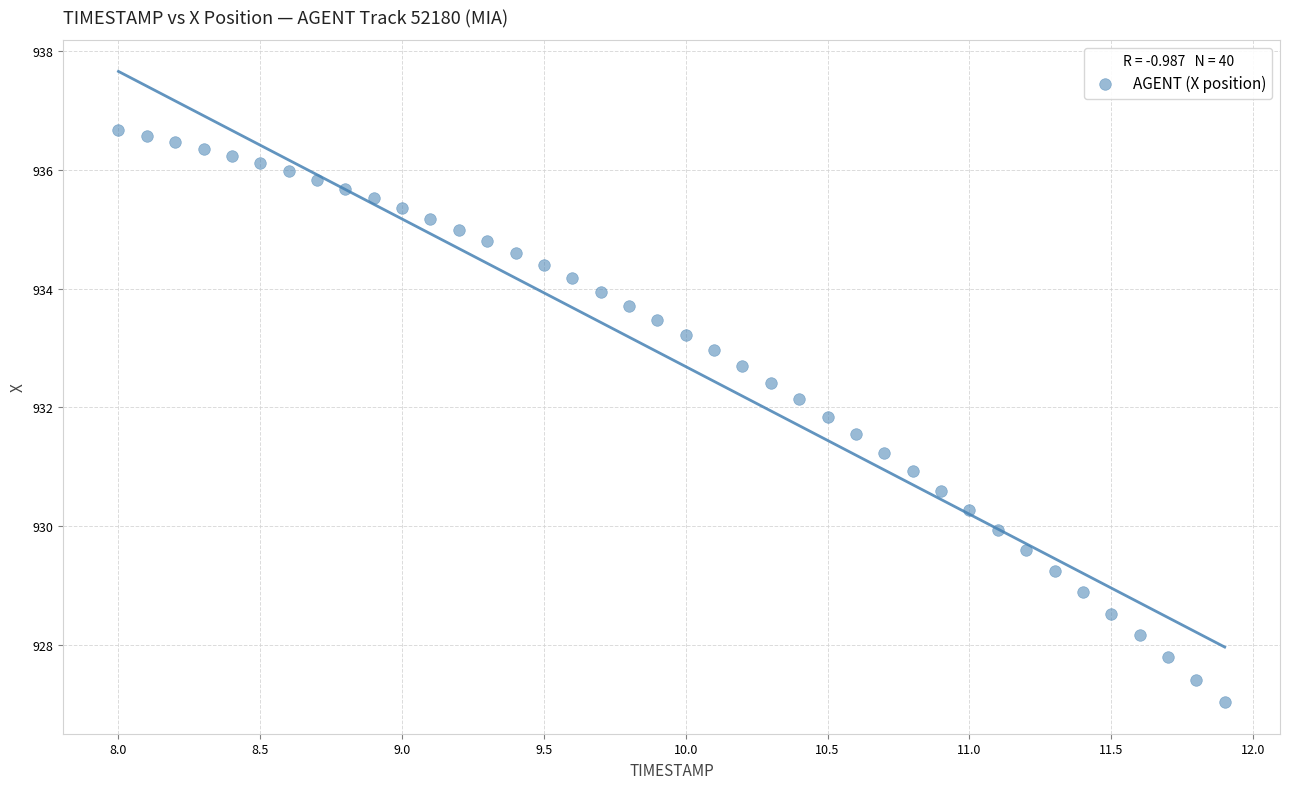

What is the range of X values (max minus min)?

3.9